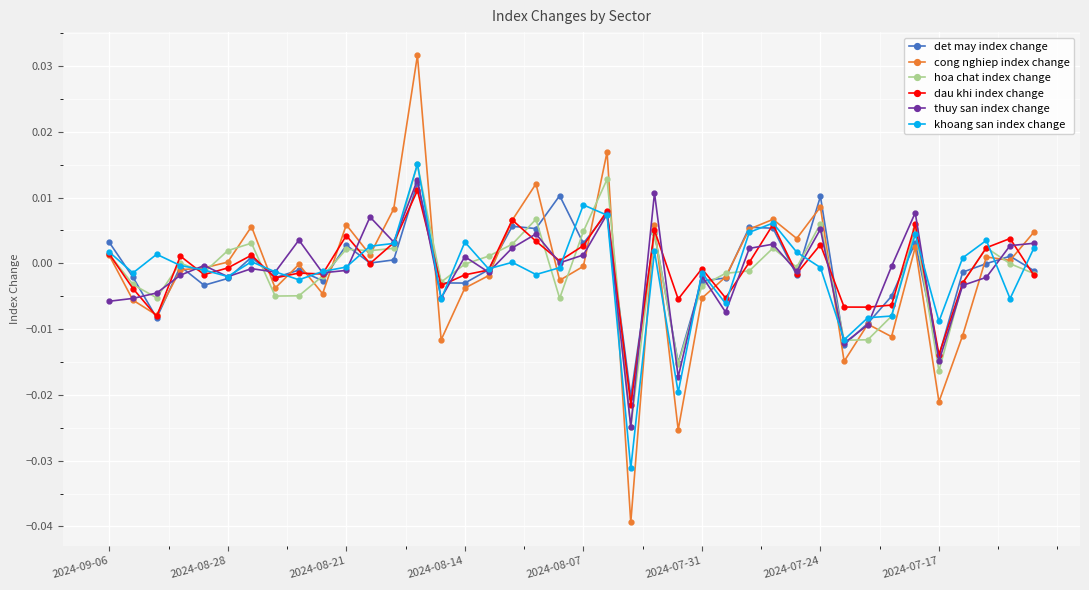

True or false: dau khi index change has more than 0 interior local peaks.

True